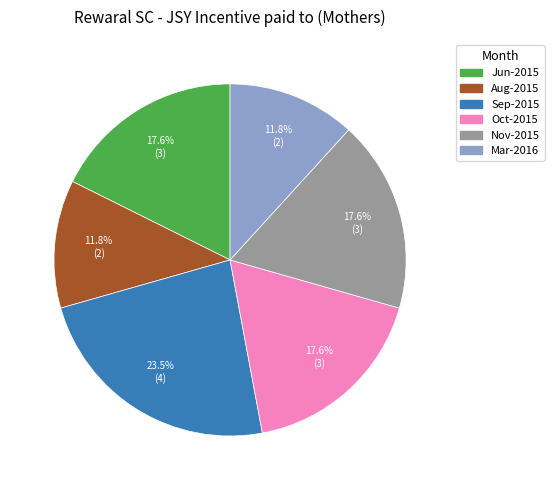

Is there a majority slice in this chart?

No